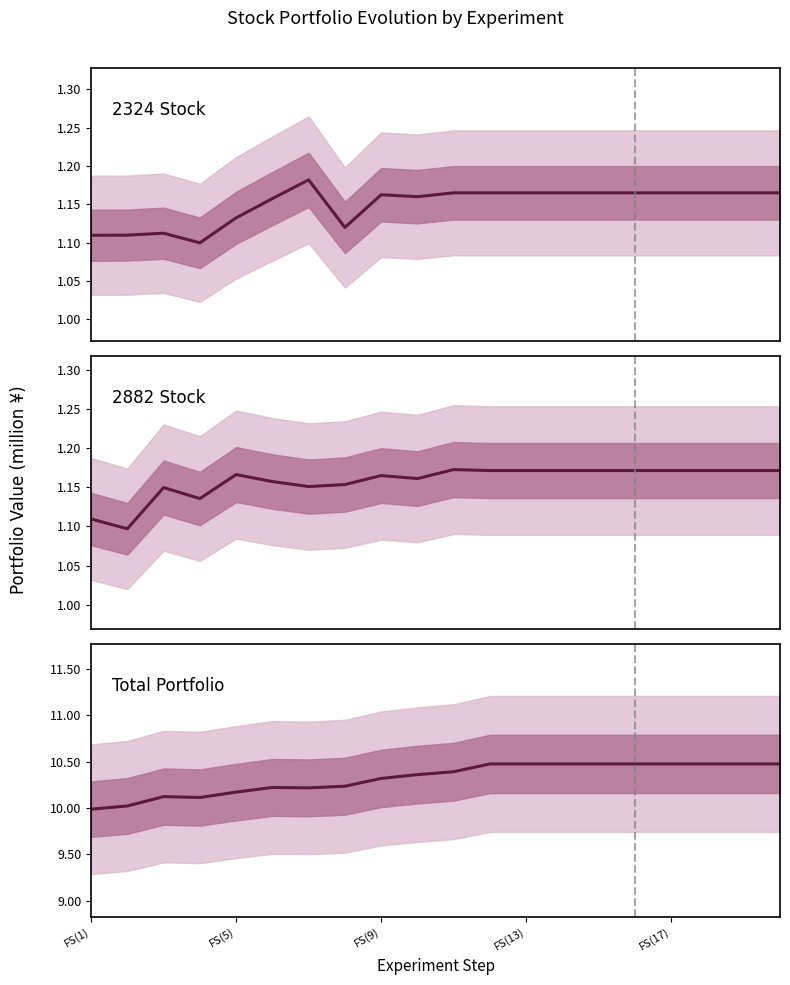

What is the spread (max minus min) of values at FS(5)?

8.9